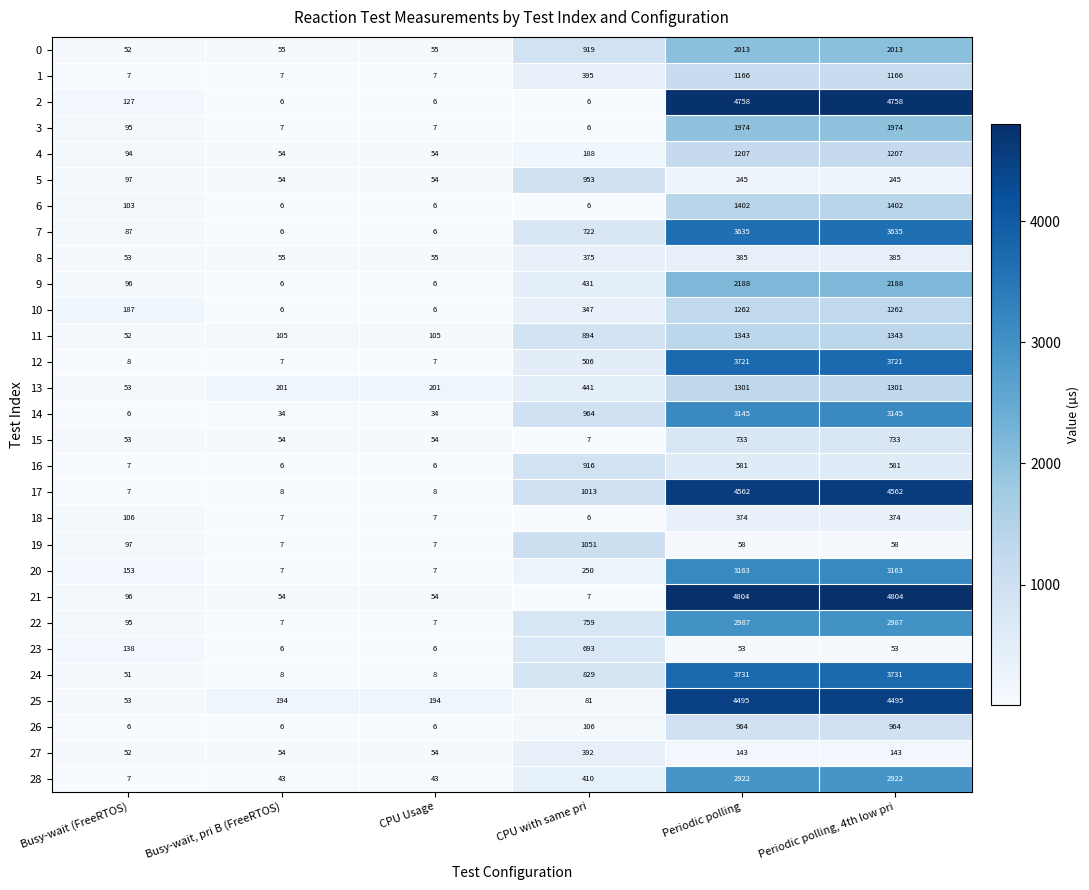

Is the value of 27 at Busy-wait, pri B (FreeRTOS) greater than the value of 7 at Periodic polling, 4th low pri?

No